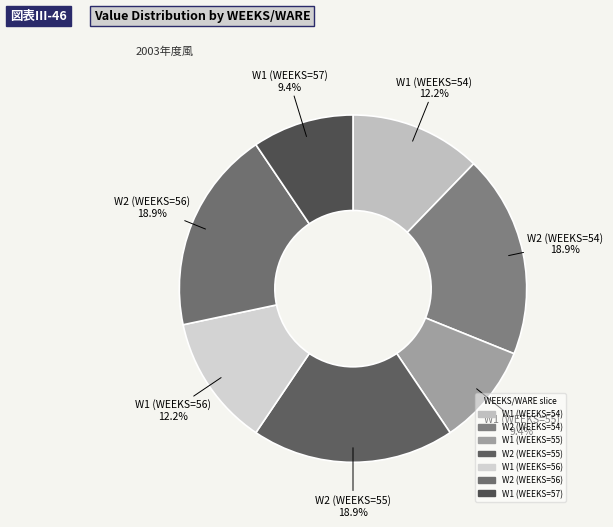

Is it true that W2 (WEEKS=55) is 19% of the pie?

True